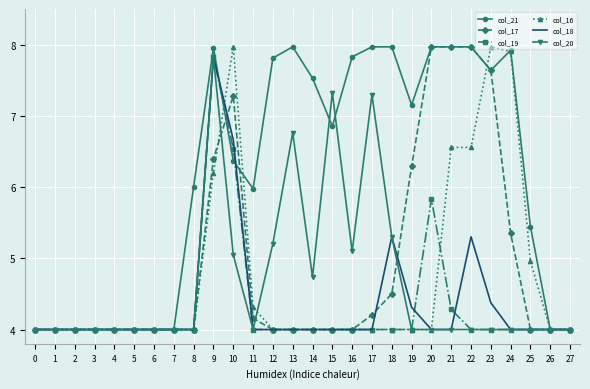

True or false: col_18 has more than 1 points higher than both neighbors.

True